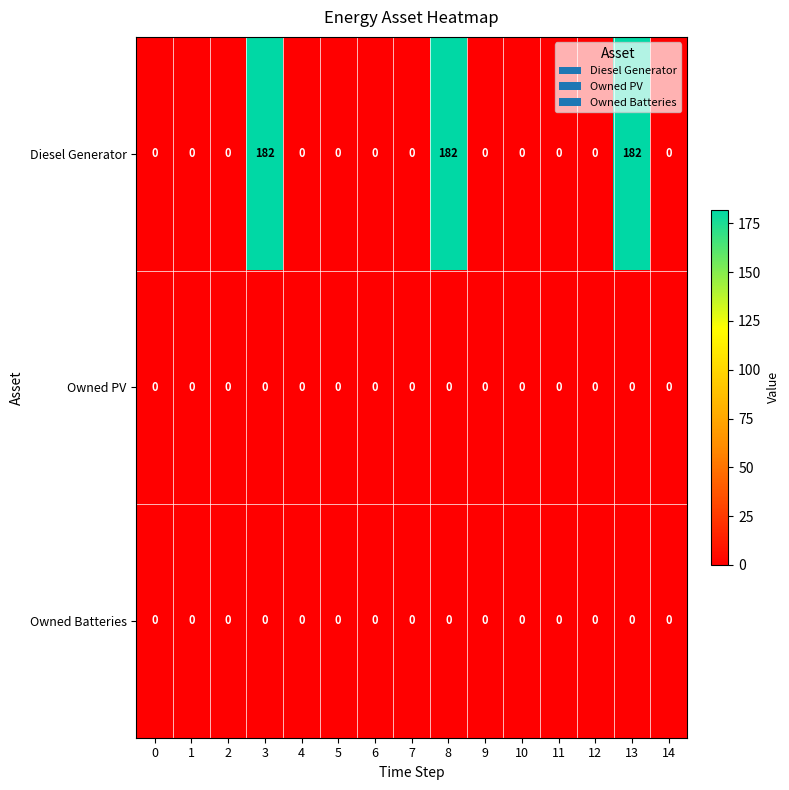

Count the number of data series in this chart.

3